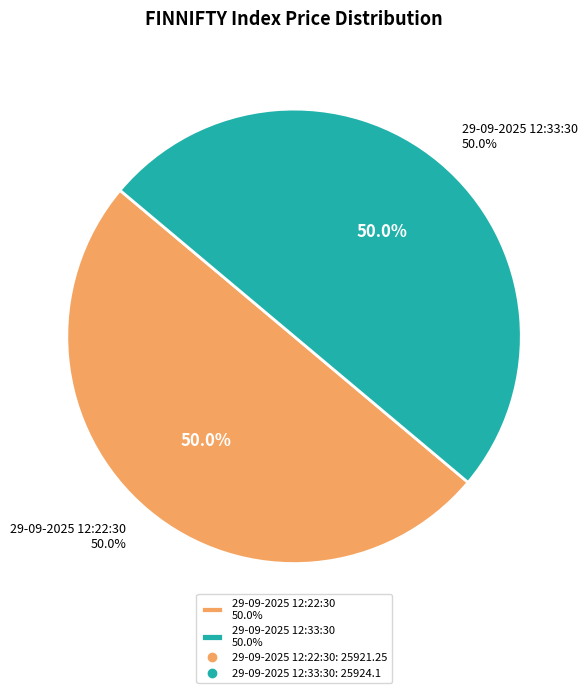

Is it true that 29-09-2025 12:33:30 is 62% of the pie?

False